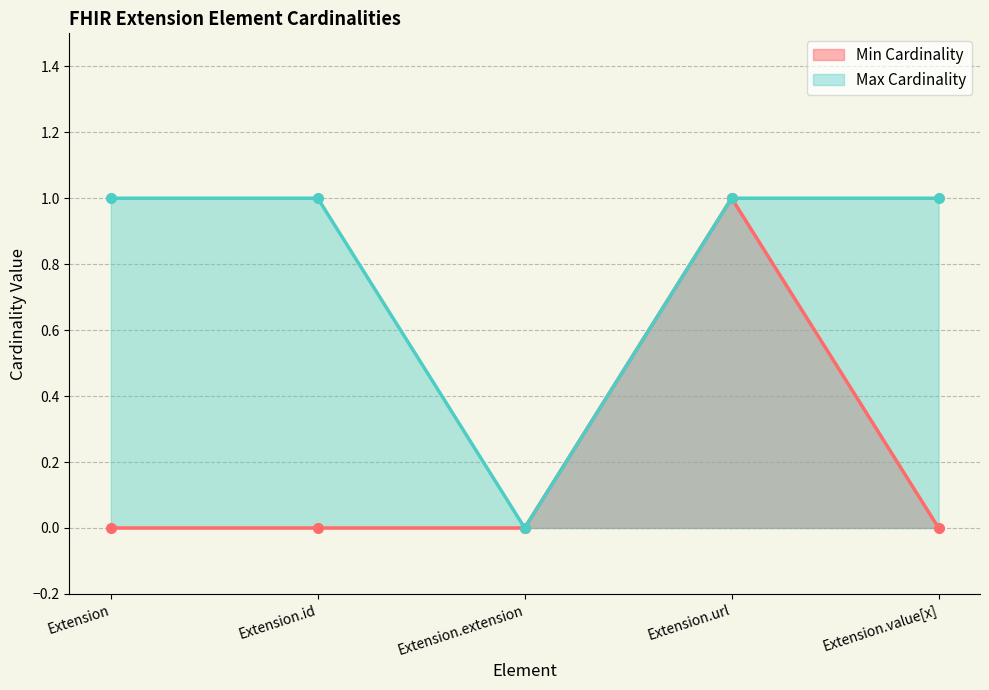

Does the chart display data point markers on the line(s)?

Yes